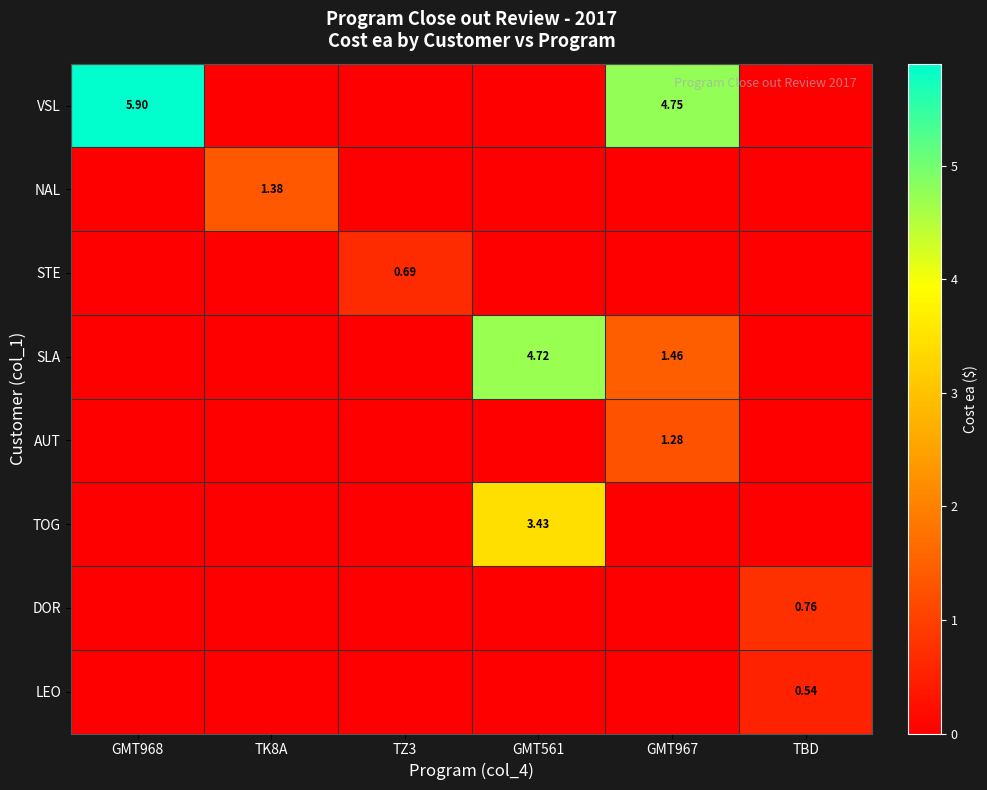

What is the greatest value displayed?

5.9